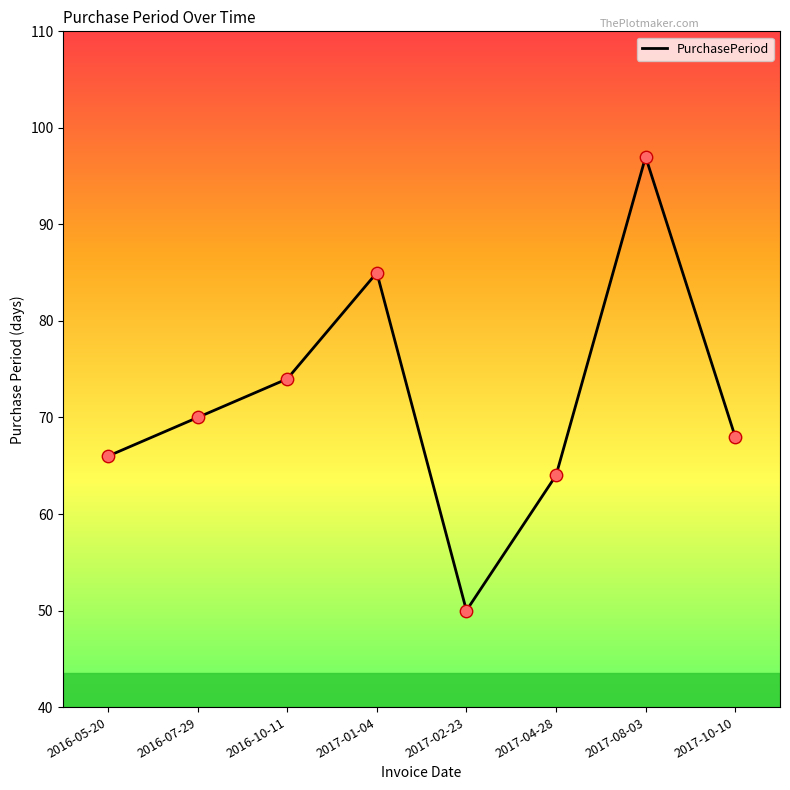

What is the change in value from 2017-04-28 to 2017-08-03?

+33